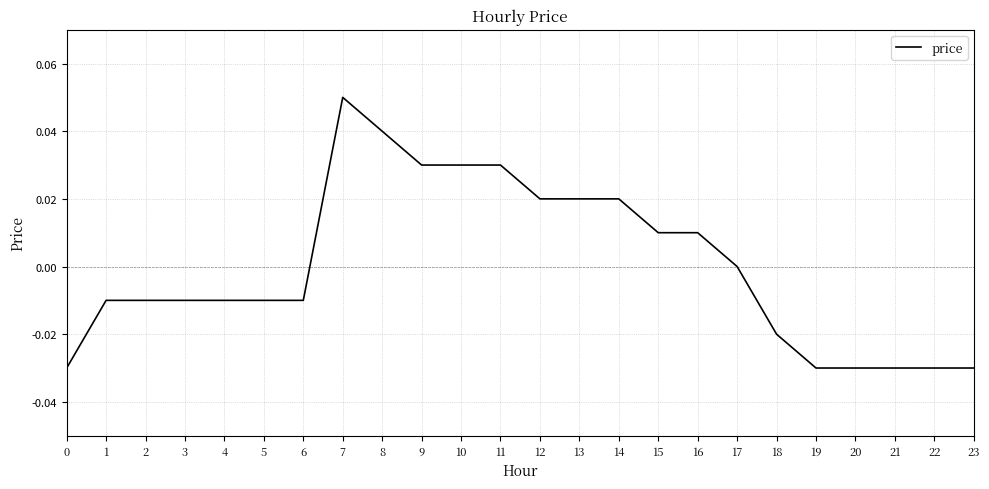

Is it true that the value at 1 is -0.0?

True